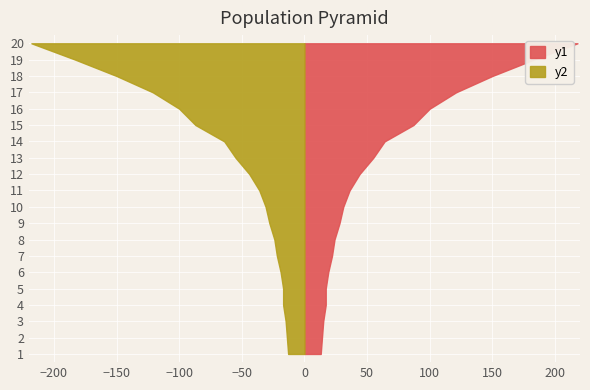

Reading right to left, transcribe all the data shown in this chart.

218	183	150	121	100	87	64	55	44	36	31	28	24	22	19	17	17	15	14	13